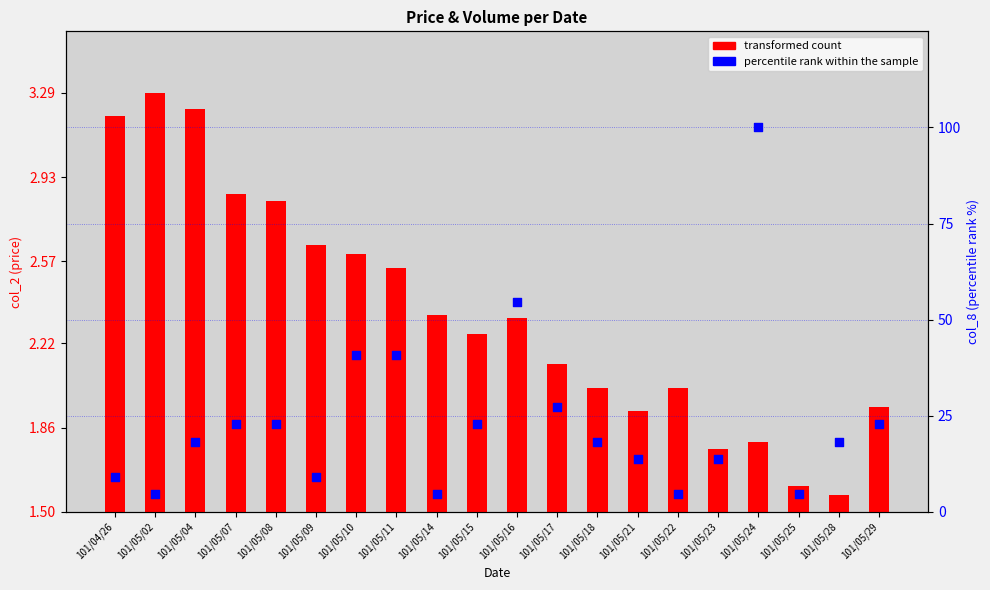

Is the value of transformed count at 101/05/29 greater than the value of percentile rank within the sample at 101/05/04?

No